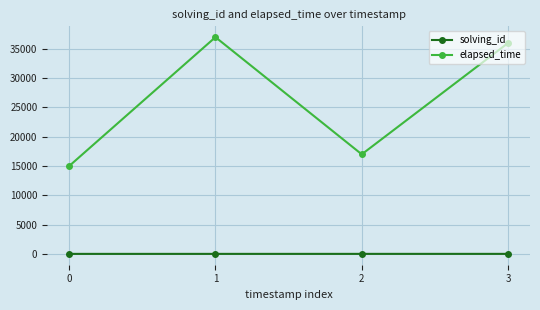

The elapsed_time series shows 25877 at 0. True or false?

False